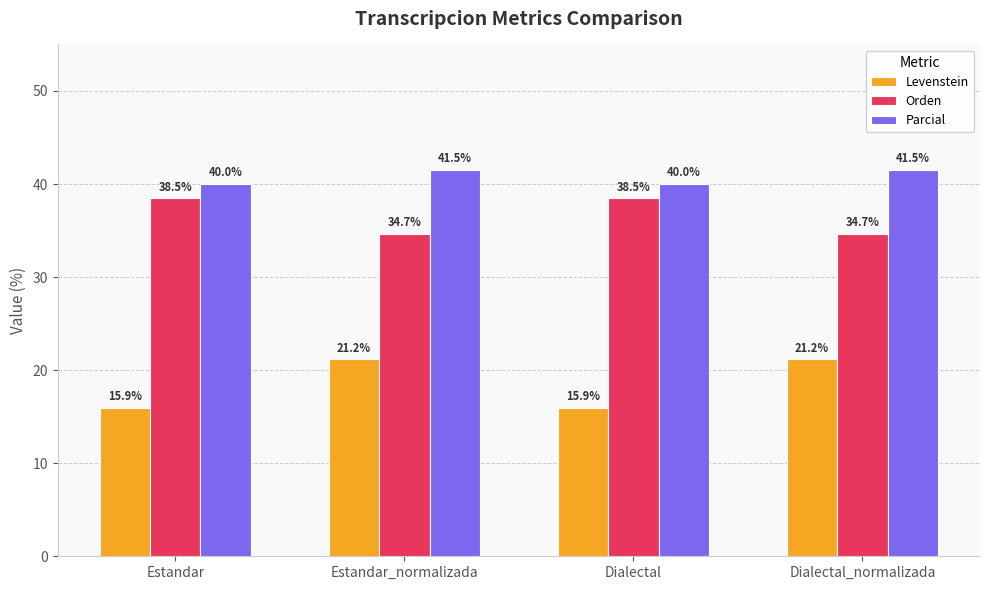

What is the difference between the maximum and second lowest values in the Levenstein series?

5.2